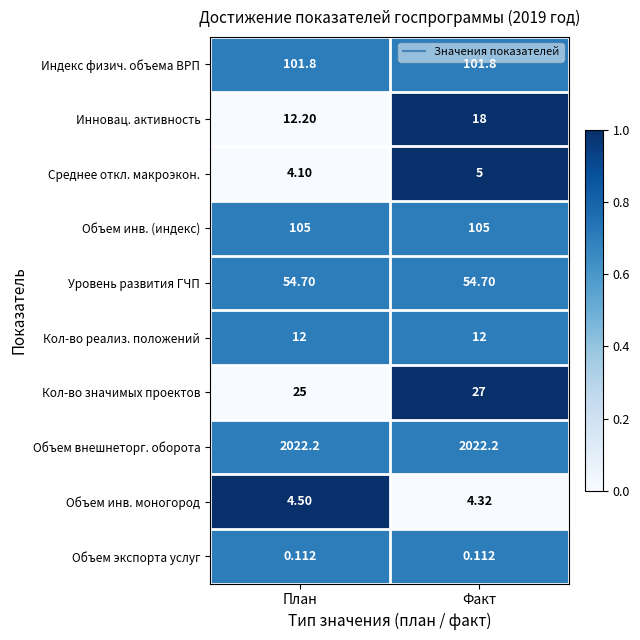

At which label is Инновац. активность closest to 15?

План